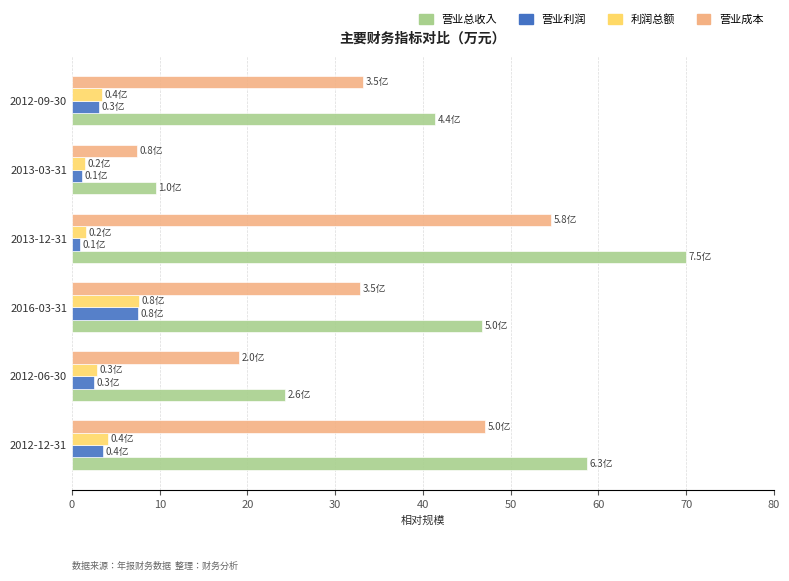

What are all the series names shown in the legend?

营业总收入, 营业利润, 利润总额, 营业成本